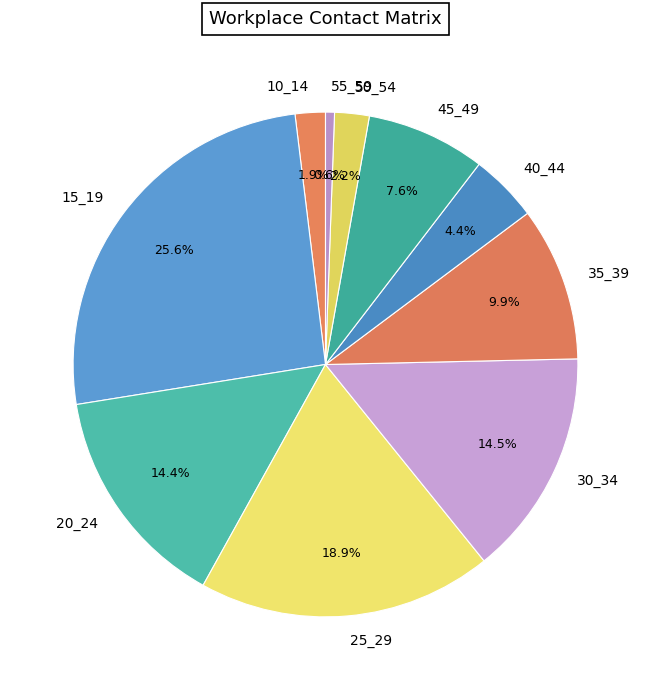

What percentage is NOT represented by 25_29?

81.1%